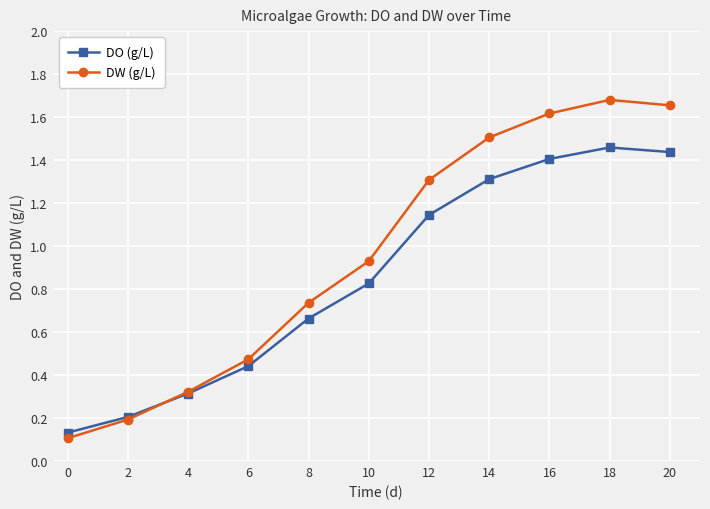

List the series in order of their overall mean, highest first.

DW (g/L), DO (g/L)